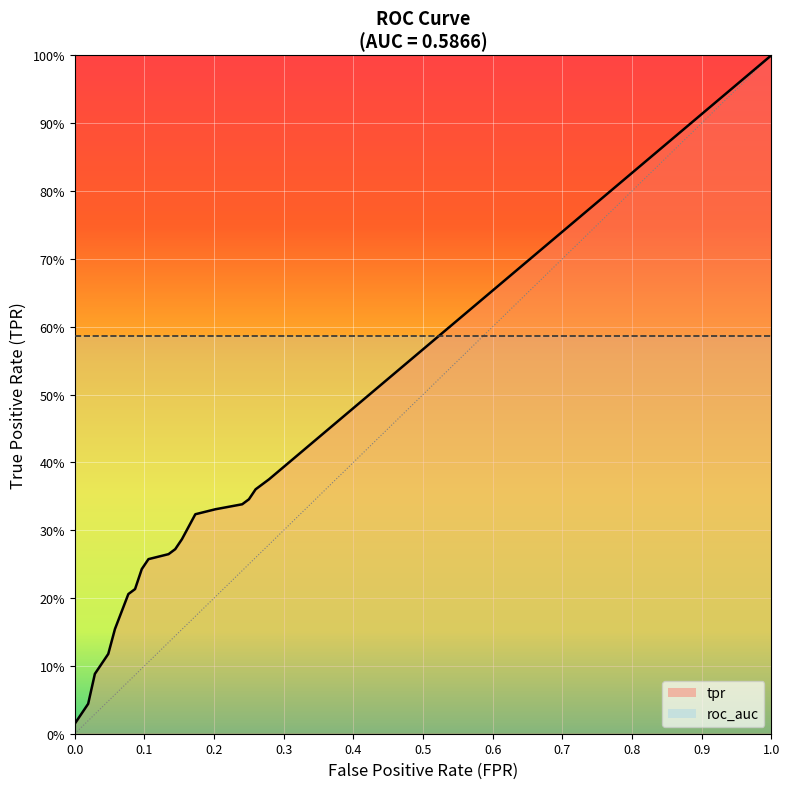

What is the total value across all series at 8?

0.9